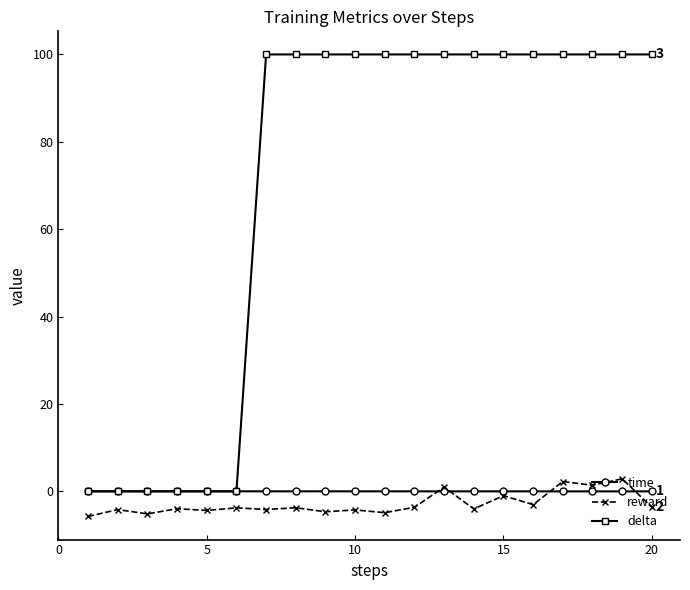

Which series has the largest total across all categories?

delta